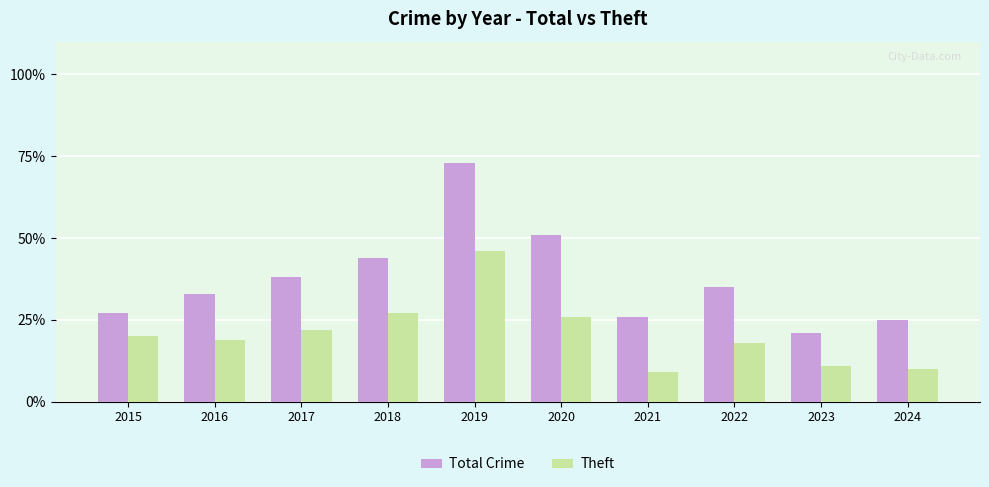

Is it true that Theft equals 32 at 2015?

False